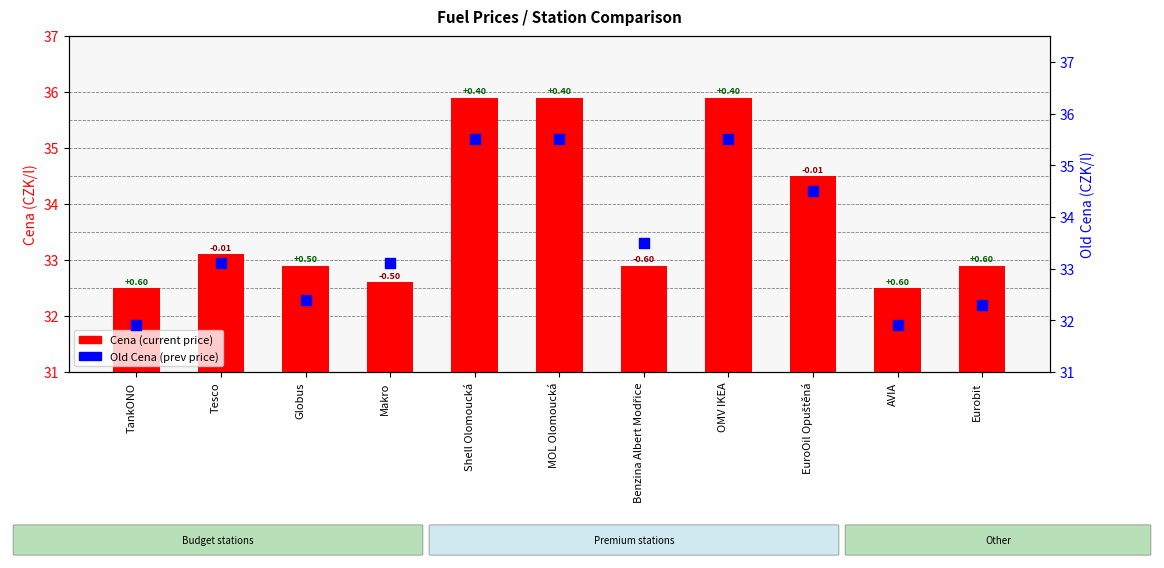

Which series has the largest total across all categories?

Cena (current price)